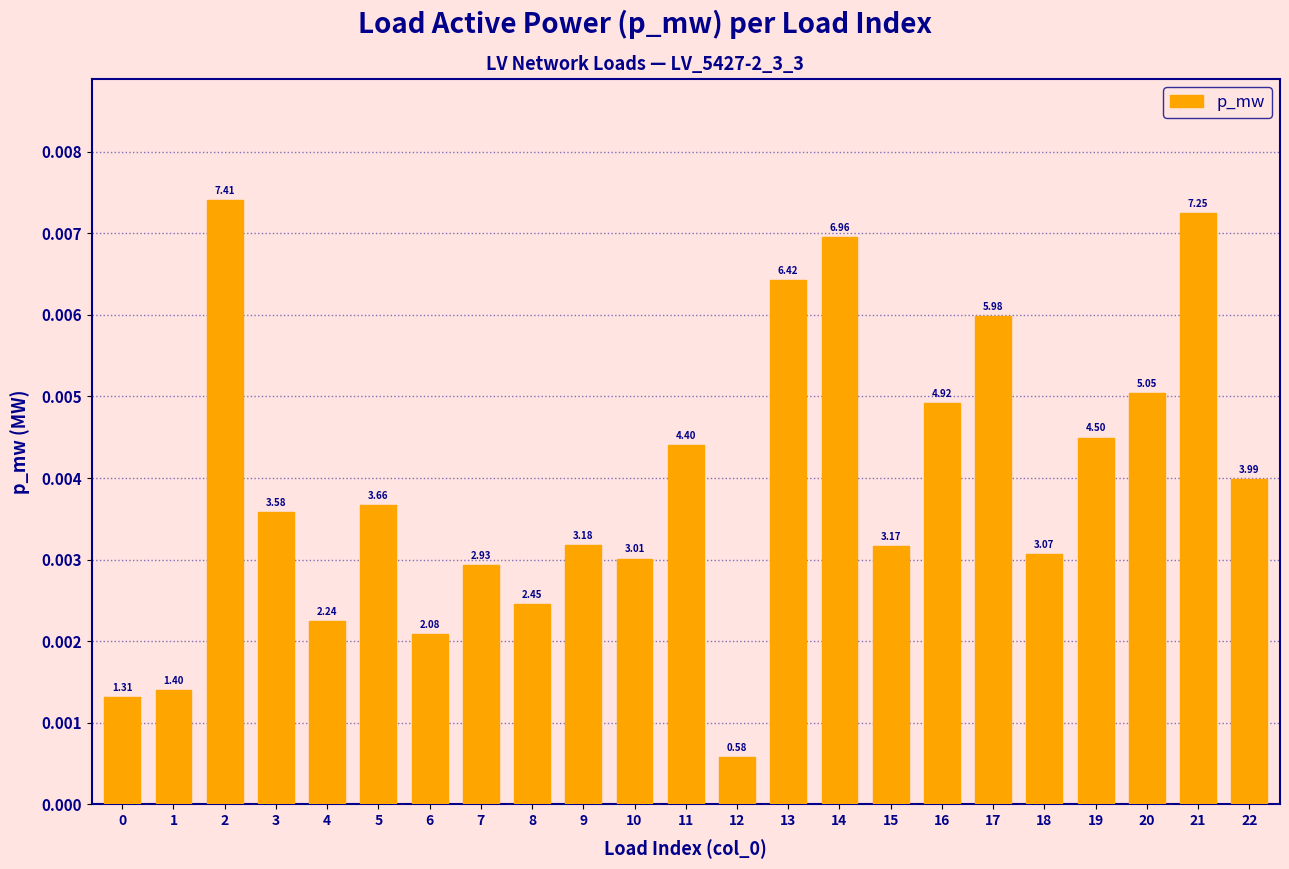

How many bars are there in total?

23